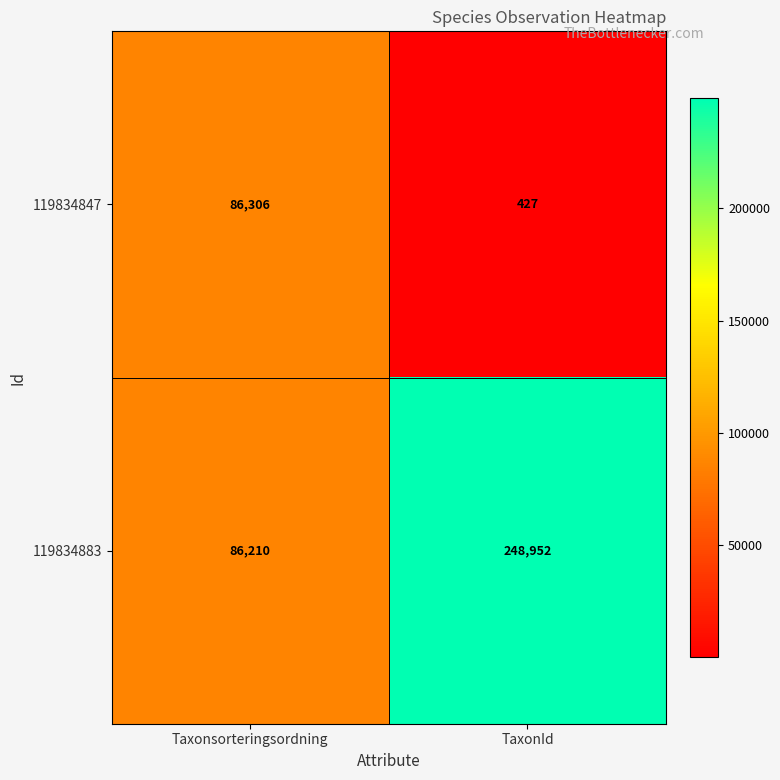

Rank the series at Taxonsorteringsordning from lowest to highest value.

119834883, 119834847